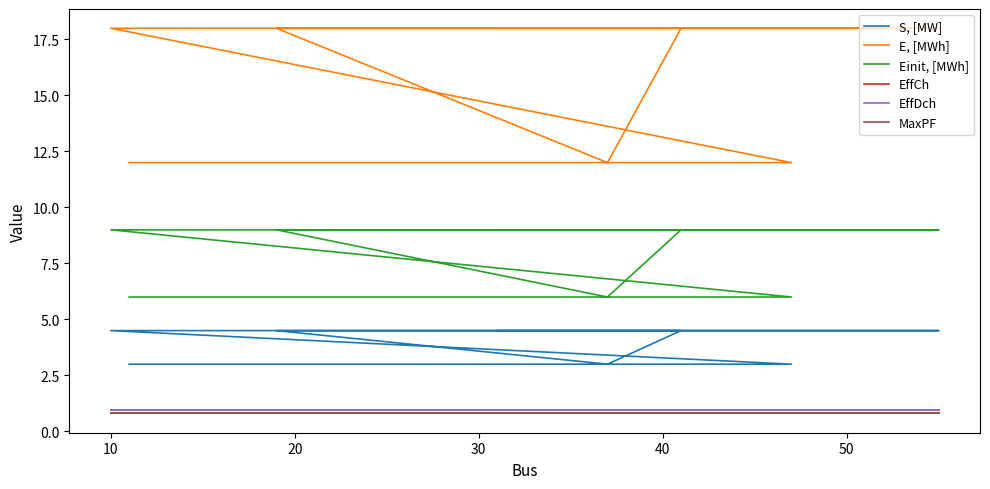

What is the label of the 4th point from the left?

30